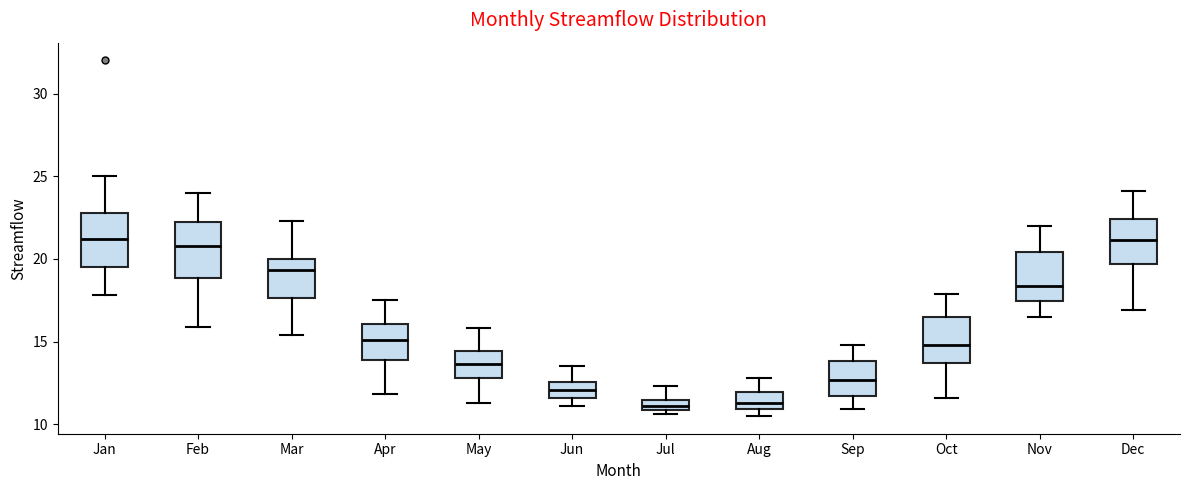

Where is the lower edge of the box for Jul on the y-axis? The values are not printed on the chart, so give them approximately, as read against the axis.

11.0